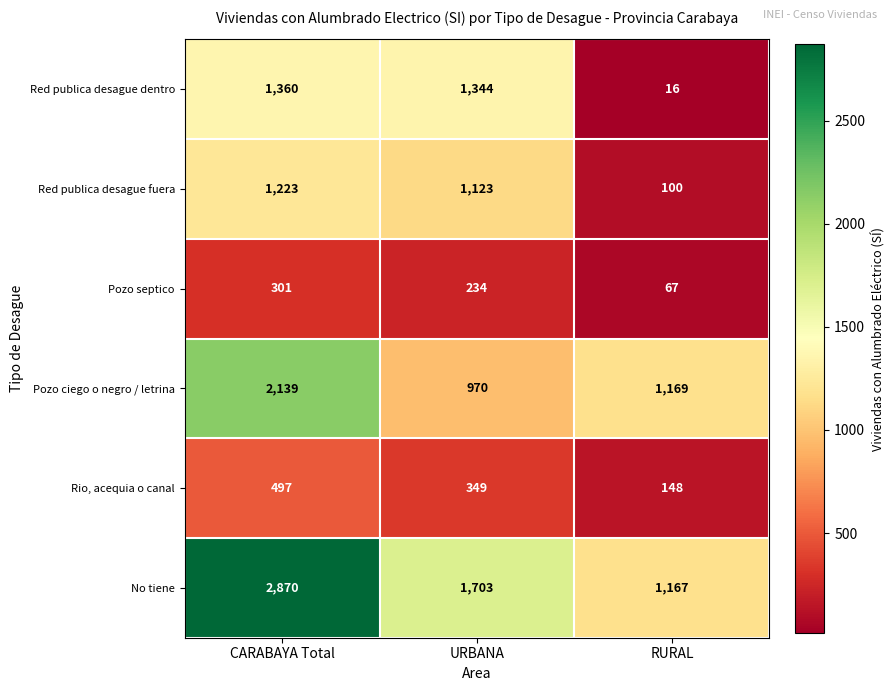

Rank the series at URBANA from highest to lowest value.

No tiene, Red publica desague dentro, Red publica desague fuera, Pozo ciego o negro / letrina, Rio, acequia o canal, Pozo septico